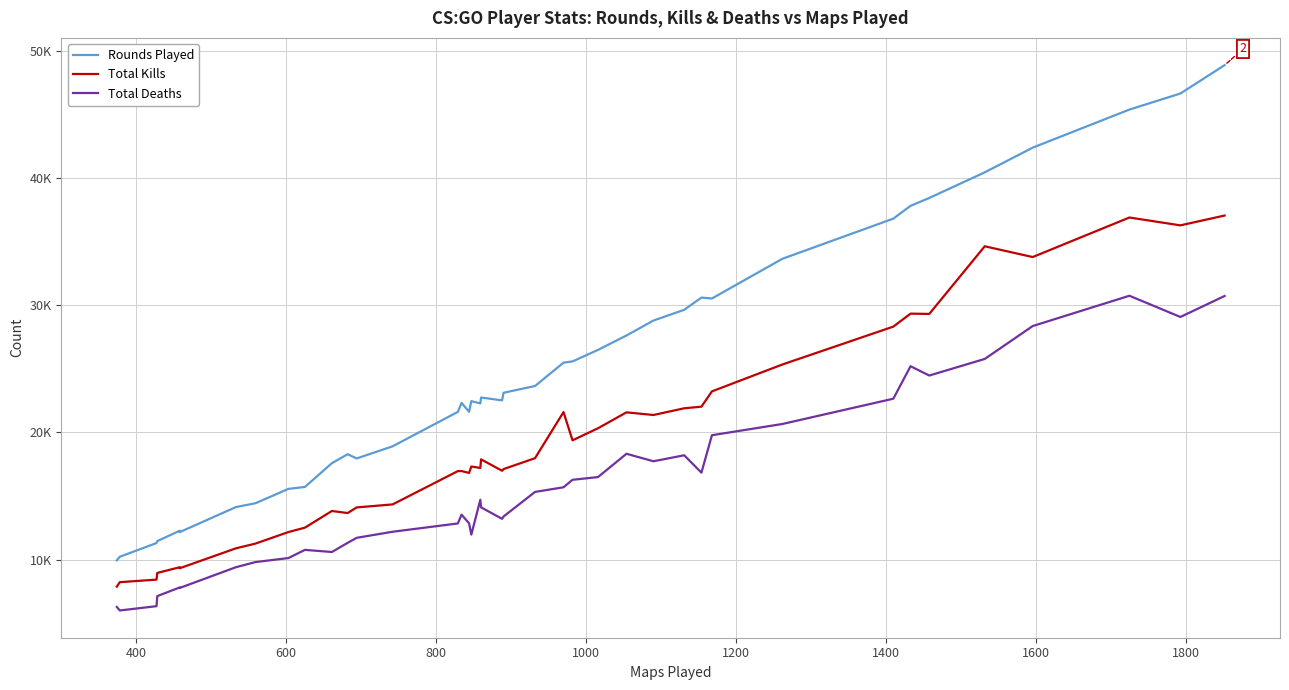

True or false: Total Kills has more than 1 points higher than both neighbors.

True